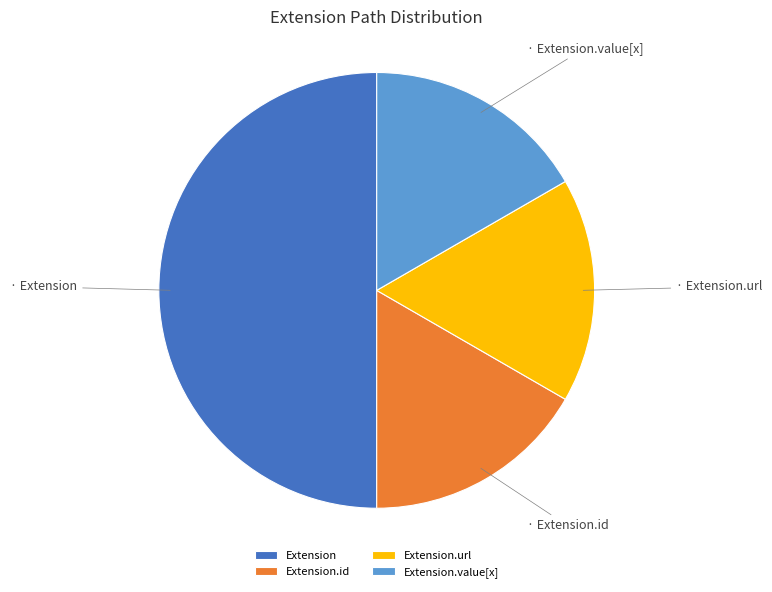

Which category has the biggest portion of the pie?

Extension